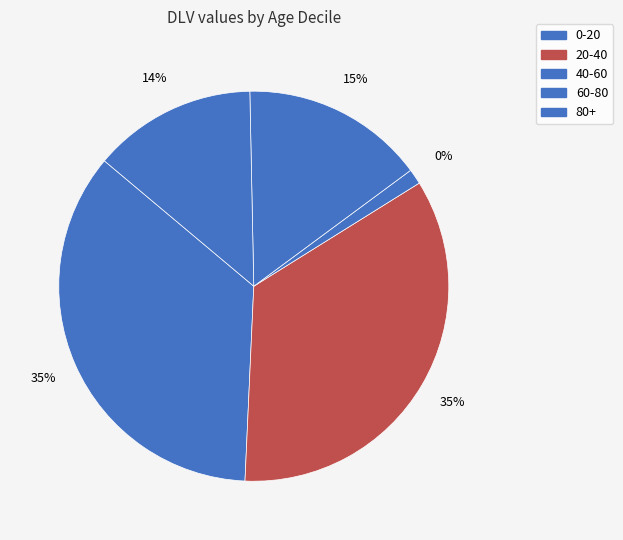

To the nearest percent, what is the difference between the 40-60 and 0-20 slice percentages?

34%